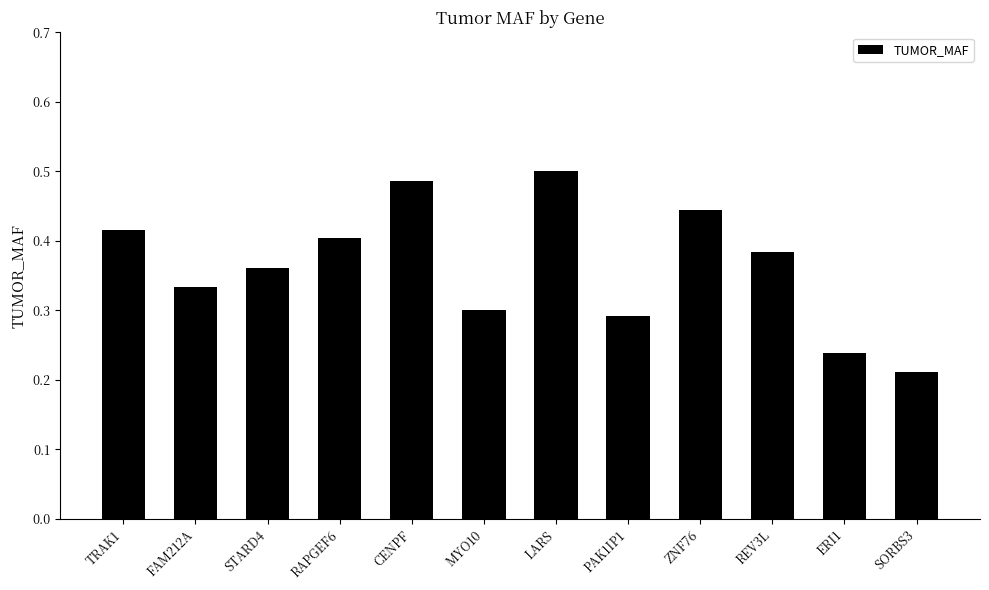

The value at ZNF76 is 0.6. True or false?

False